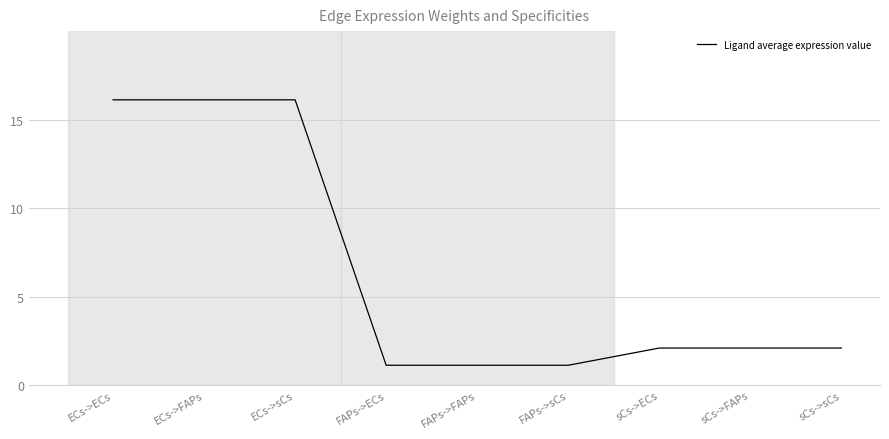

What is the difference between the second highest and minimum values?

15.0